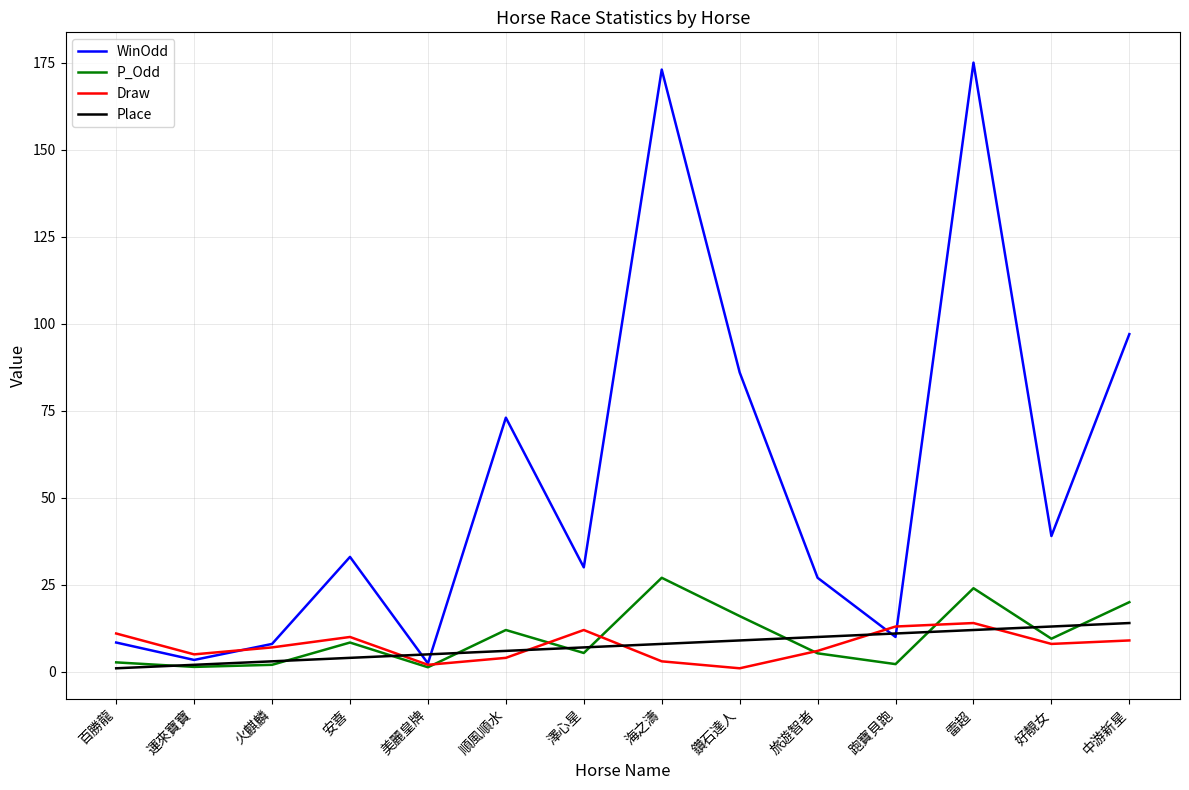

What is the greatest value displayed?

175.0